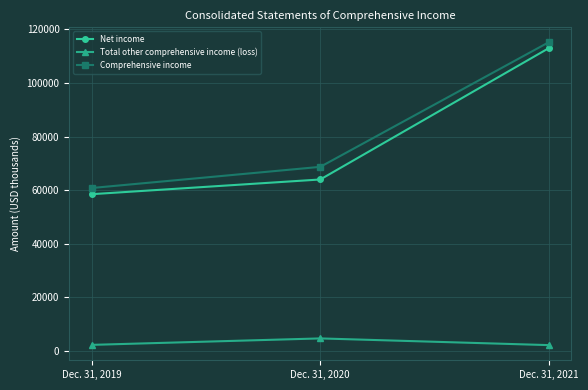

Which series has the largest total across all categories?

Comprehensive income